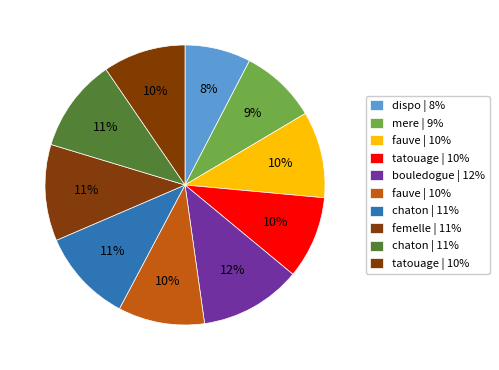

How many segments does this pie chart have?

10